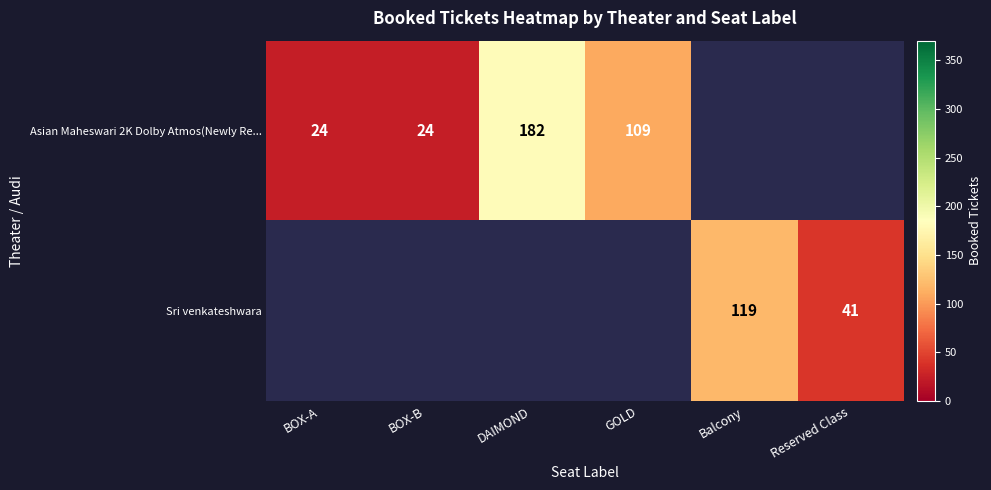

The value of Asian Maheswari 2K Dolby Atmos(Newly Re... at BOX-B is 16. True or false?

False